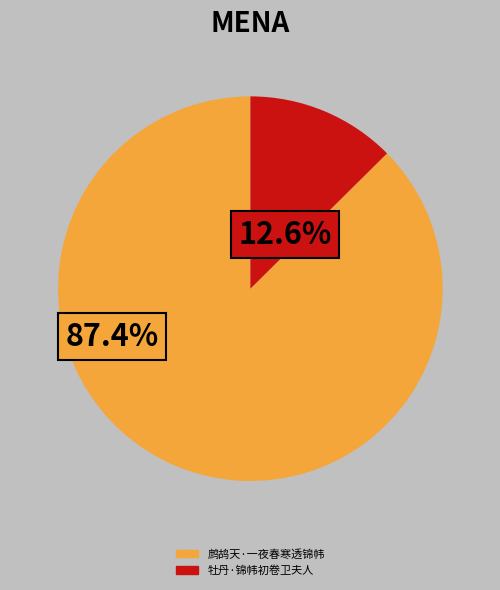

How many segments does this pie chart have?

2